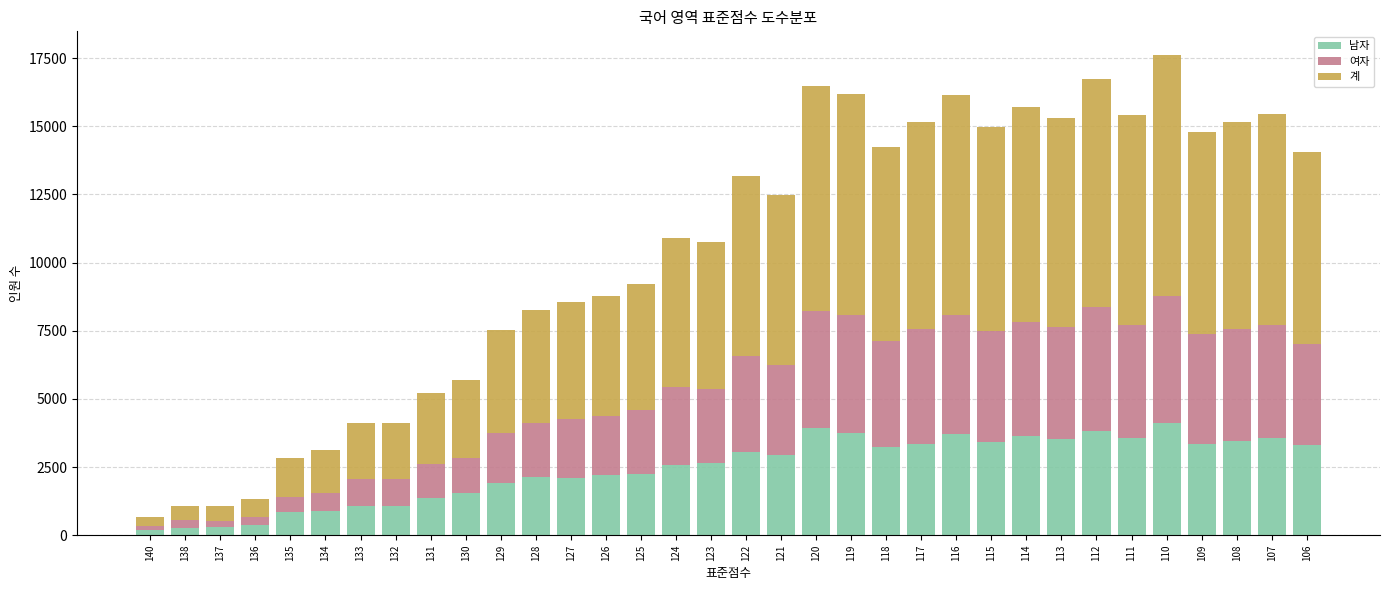

The value of 남자 at 109 is 5515. True or false?

False